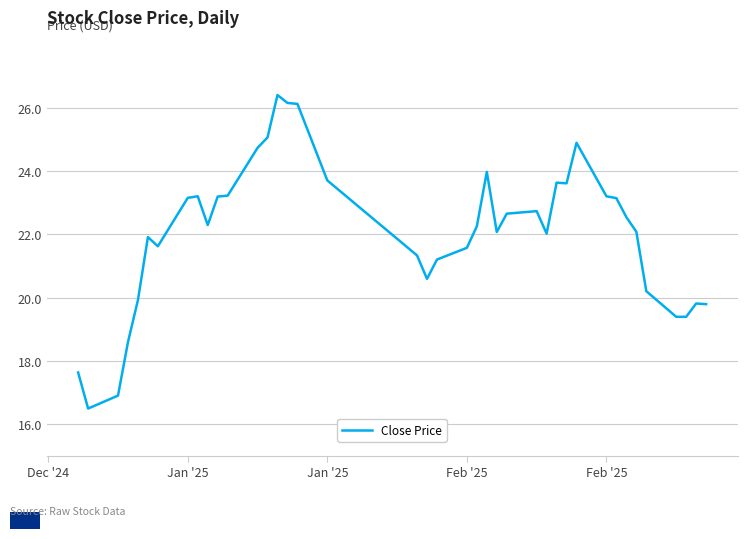

What is the greatest value displayed?

26.4